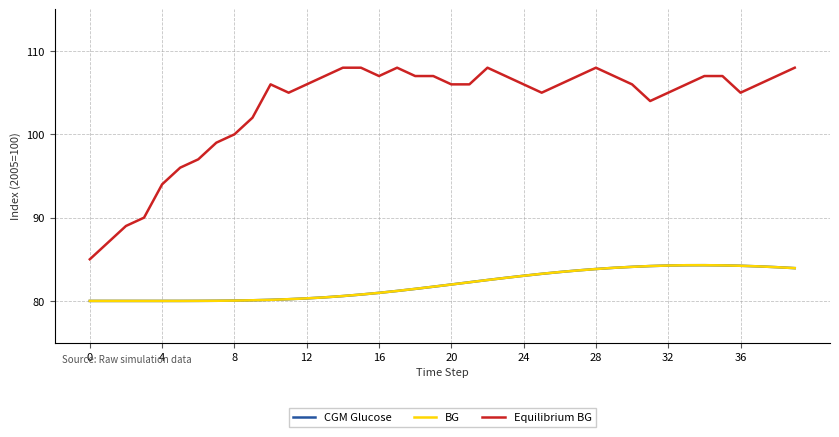

True or false: Equilibrium BG has more than 1 interior local peaks.

True